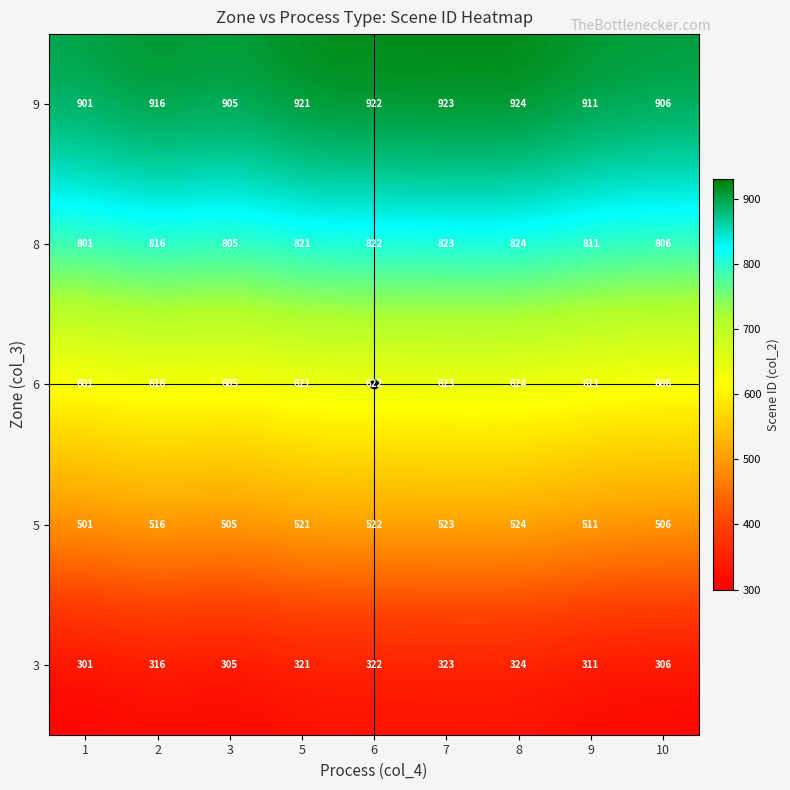

What is the difference between the highest and lowest values at 1?

600